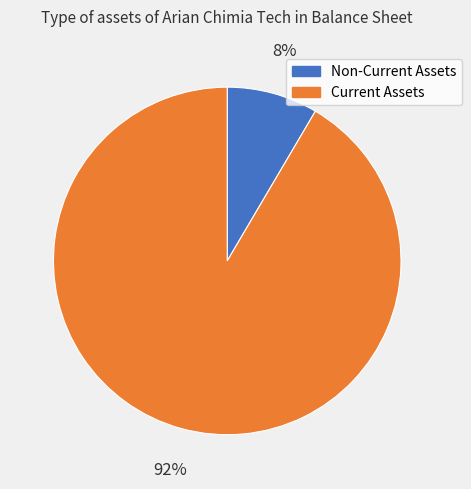

What is the smallest slice in the pie chart?

Non-Current Assets